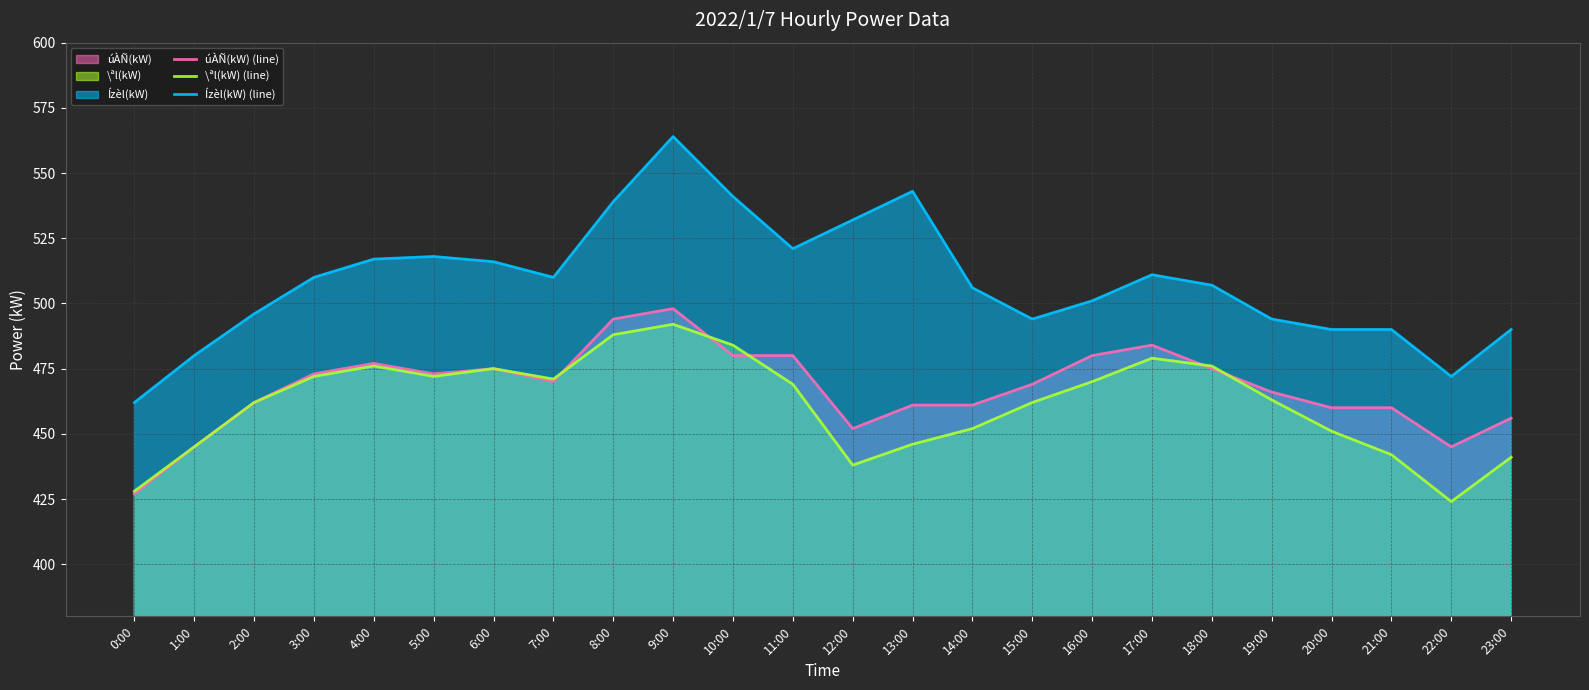

What is the difference between the maximum and minimum values in the Ízèl(kW) (line) series?

102